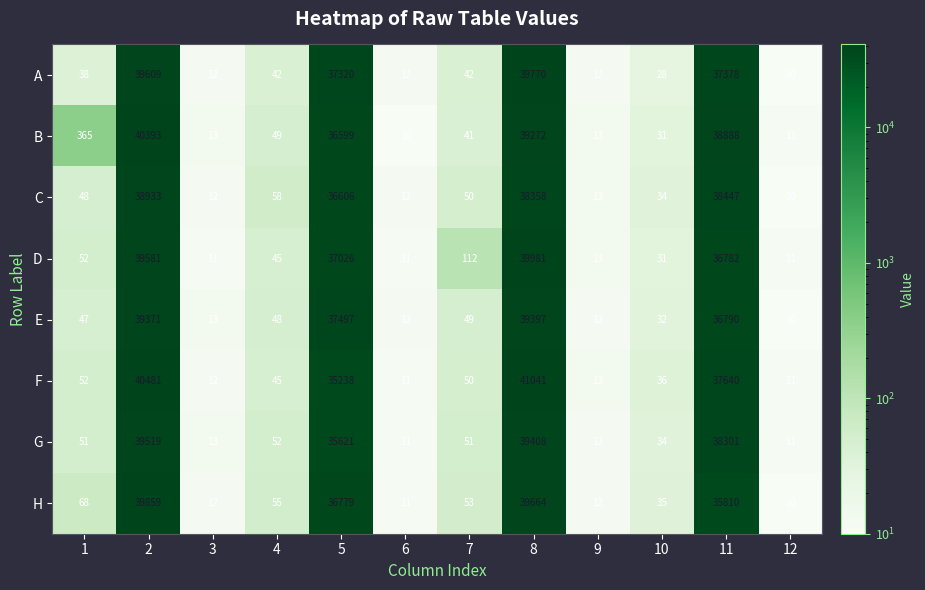

Which series has the largest total across all categories?

B